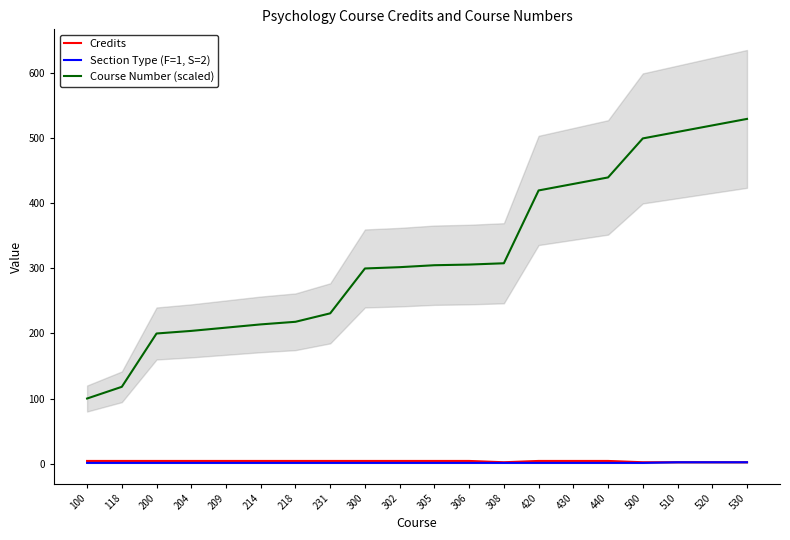

Does the chart have visible grid lines?

No